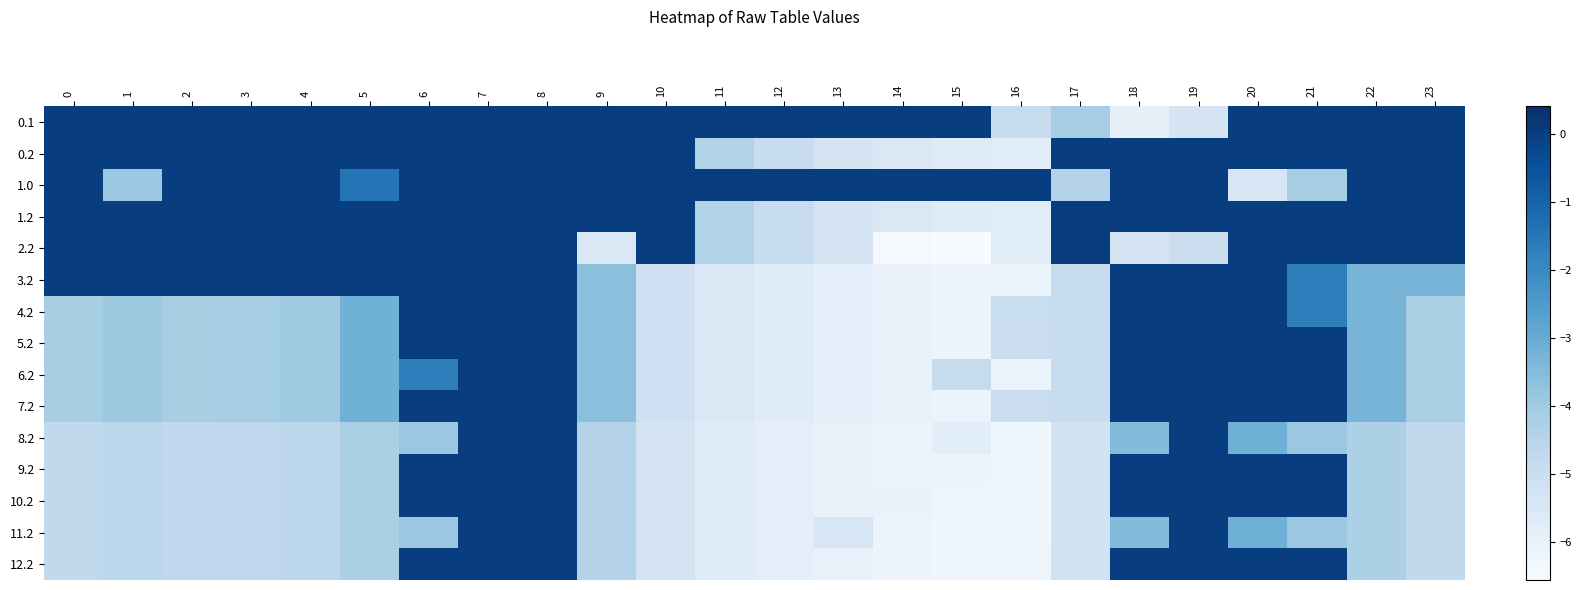

Reading left to right, what are all the values shown in this chart?

0.1: 0=-0.0	1=-0.0	2=-0.0	3=-0.0	4=-0.0	5=-0.0	6=-0.0	7=-0.0	8=-0.0	9=-0.0	10=-0.0	11=-0.0	12=-0.0	13=-0.0	14=-0.0	15=-0.0	16=-4.9	17=-4.1	18=-6.0	19=-5.3	20=-0.0	21=-0.0	22=-0.0	23=-0.0
0.2: 0=-0.0	1=-0.0	2=-0.0	3=-0.0	4=-0.0	5=-0.0	6=-0.0	7=-0.0	8=-0.0	9=-0.0	10=-0.0	11=-4.4	12=-4.9	13=-5.3	14=-5.6	15=-5.7	16=-5.8	17=-0.0	18=-0.0	19=-0.0	20=-0.0	21=-0.0	22=-0.0	23=-0.0
1.0: 0=-0.0	1=-3.9	2=-0.0	3=-0.0	4=-0.0	5=-1.4	6=-0.0	7=-0.0	8=-0.0	9=-0.0	10=-0.0	11=-0.0	12=-0.0	13=-0.0	14=-0.0	15=-0.0	16=-0.0	17=-4.4	18=-0.0	19=-0.0	20=-5.4	21=-4.1	22=-0.0	23=-0.0
1.2: 0=-0.0	1=-0.0	2=-0.0	3=-0.0	4=-0.0	5=-0.0	6=-0.0	7=-0.0	8=-0.0	9=-0.0	10=-0.0	11=-4.4	12=-4.9	13=-5.3	14=-5.6	15=-5.7	16=-5.8	17=-0.0	18=-0.0	19=-0.0	20=-0.0	21=-0.0	22=-0.0	23=-0.0
2.2: 0=-0.0	1=-0.0	2=-0.0	3=-0.0	4=-0.0	5=-0.0	6=-0.0	7=-0.0	8=-0.0	9=-5.5	10=-0.0	11=-4.4	12=-4.9	13=-5.3	14=-6.5	15=-6.6	16=-5.8	17=-0.0	18=-5.3	19=-5.0	20=-0.0	21=-0.0	22=-0.0	23=-0.0
3.2: 0=-0.0	1=-0.0	2=-0.0	3=-0.0	4=-0.0	5=-0.0	6=-0.0	7=-0.0	8=-0.0	9=-3.6	10=-5.1	11=-5.6	12=-5.7	13=-5.9	14=-6.1	15=-6.2	16=-6.2	17=-4.9	18=-0.0	19=-0.0	20=-0.0	21=-1.7	22=-3.3	23=-3.3
4.2: 0=-4.2	1=-3.9	2=-4.2	3=-4.1	4=-4.0	5=-3.2	6=-0.0	7=-0.0	8=-0.0	9=-3.6	10=-5.1	11=-5.6	12=-5.7	13=-5.9	14=-6.1	15=-6.2	16=-4.9	17=-4.9	18=-0.0	19=-0.0	20=-0.0	21=-1.7	22=-3.3	23=-4.2
5.2: 0=-4.2	1=-3.9	2=-4.2	3=-4.1	4=-4.0	5=-3.2	6=-0.0	7=-0.0	8=-0.0	9=-3.6	10=-5.1	11=-5.6	12=-5.7	13=-5.9	14=-6.1	15=-6.2	16=-5.0	17=-4.9	18=-0.0	19=-0.0	20=-0.0	21=-0.0	22=-3.3	23=-4.2
6.2: 0=-4.2	1=-3.9	2=-4.2	3=-4.1	4=-4.0	5=-3.2	6=-1.7	7=-0.0	8=-0.0	9=-3.6	10=-5.1	11=-5.6	12=-5.7	13=-5.9	14=-6.1	15=-4.9	16=-6.2	17=-4.9	18=-0.0	19=-0.0	20=-0.0	21=-0.0	22=-3.3	23=-4.2
7.2: 0=-4.2	1=-3.9	2=-4.2	3=-4.1	4=-4.0	5=-3.2	6=-0.0	7=-0.0	8=-0.0	9=-3.6	10=-5.1	11=-5.6	12=-5.7	13=-5.9	14=-6.1	15=-6.2	16=-5.0	17=-4.9	18=-0.0	19=-0.0	20=-0.0	21=-0.0	22=-3.3	23=-4.2
8.2: 0=-4.7	1=-4.6	2=-4.7	3=-4.7	4=-4.6	5=-4.2	6=-3.9	7=-0.0	8=-0.0	9=-4.4	10=-5.3	11=-5.7	12=-5.9	13=-6.1	14=-6.2	15=-5.8	16=-6.3	17=-5.2	18=-3.5	19=-0.0	20=-3.1	21=-3.9	22=-4.3	23=-4.7
9.2: 0=-4.7	1=-4.6	2=-4.7	3=-4.7	4=-4.6	5=-4.2	6=-0.0	7=-0.0	8=-0.0	9=-4.4	10=-5.3	11=-5.7	12=-5.9	13=-6.1	14=-6.2	15=-6.2	16=-6.3	17=-5.2	18=-0.0	19=-0.0	20=-0.0	21=-0.0	22=-4.3	23=-4.7
10.2: 0=-4.7	1=-4.6	2=-4.7	3=-4.7	4=-4.6	5=-4.2	6=-0.0	7=-0.0	8=-0.0	9=-4.4	10=-5.3	11=-5.7	12=-5.9	13=-6.1	14=-6.1	15=-6.3	16=-6.3	17=-5.2	18=-0.0	19=-0.0	20=-0.0	21=-0.0	22=-4.3	23=-4.7
11.2: 0=-4.7	1=-4.6	2=-4.7	3=-4.7	4=-4.6	5=-4.2	6=-3.9	7=-0.0	8=-0.0	9=-4.4	10=-5.3	11=-5.7	12=-5.9	13=-5.5	14=-6.2	15=-6.3	16=-6.3	17=-5.2	18=-3.5	19=-0.0	20=-3.1	21=-3.9	22=-4.3	23=-4.7
12.2: 0=-4.7	1=-4.6	2=-4.7	3=-4.7	4=-4.6	5=-4.2	6=-0.0	7=-0.0	8=-0.0	9=-4.4	10=-5.3	11=-5.7	12=-5.9	13=-6.1	14=-6.2	15=-6.3	16=-6.2	17=-5.2	18=-0.0	19=-0.0	20=-0.0	21=-0.0	22=-4.3	23=-4.7